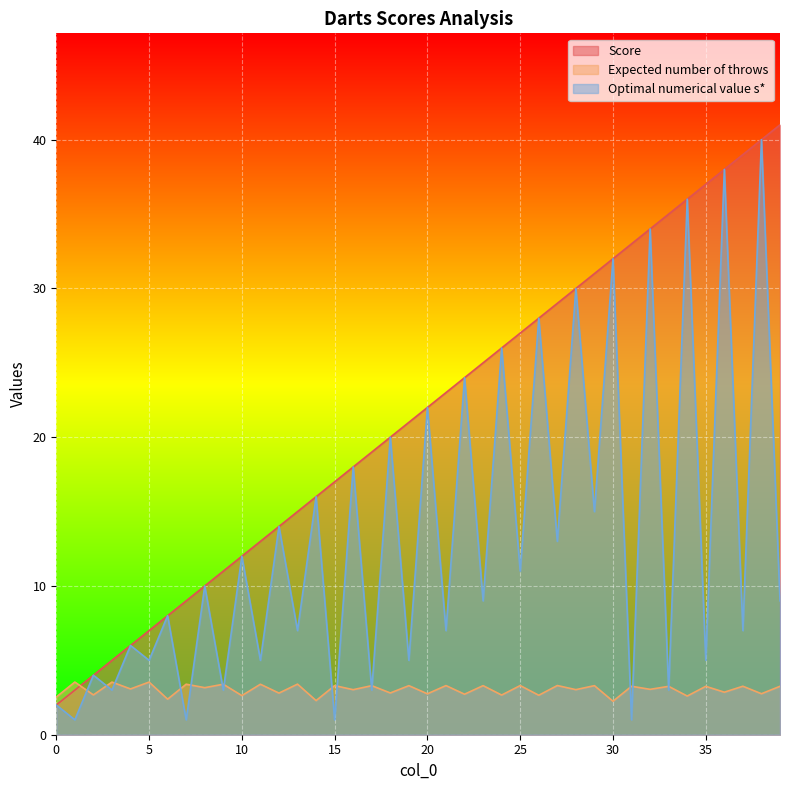

What is the average value of the Optimal numerical value s* series?

13.3